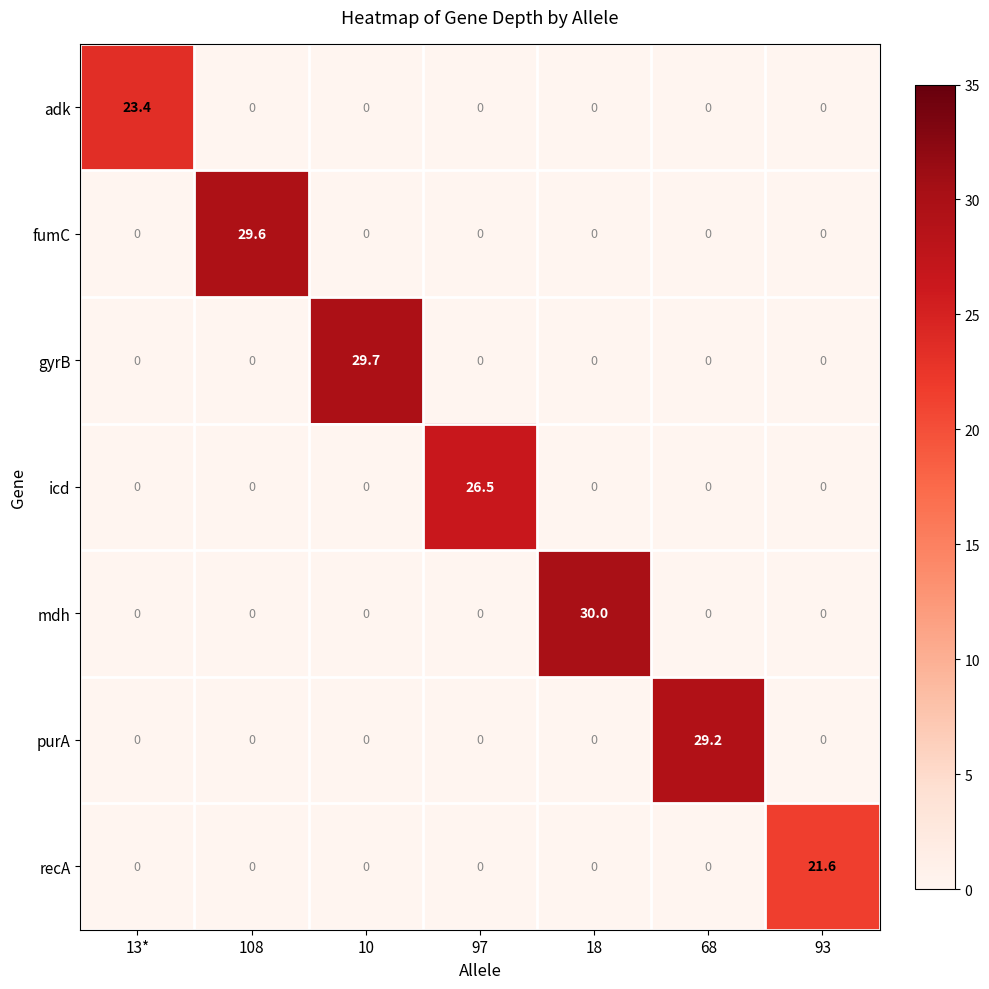

What is the highest value of the purA series?

29.2